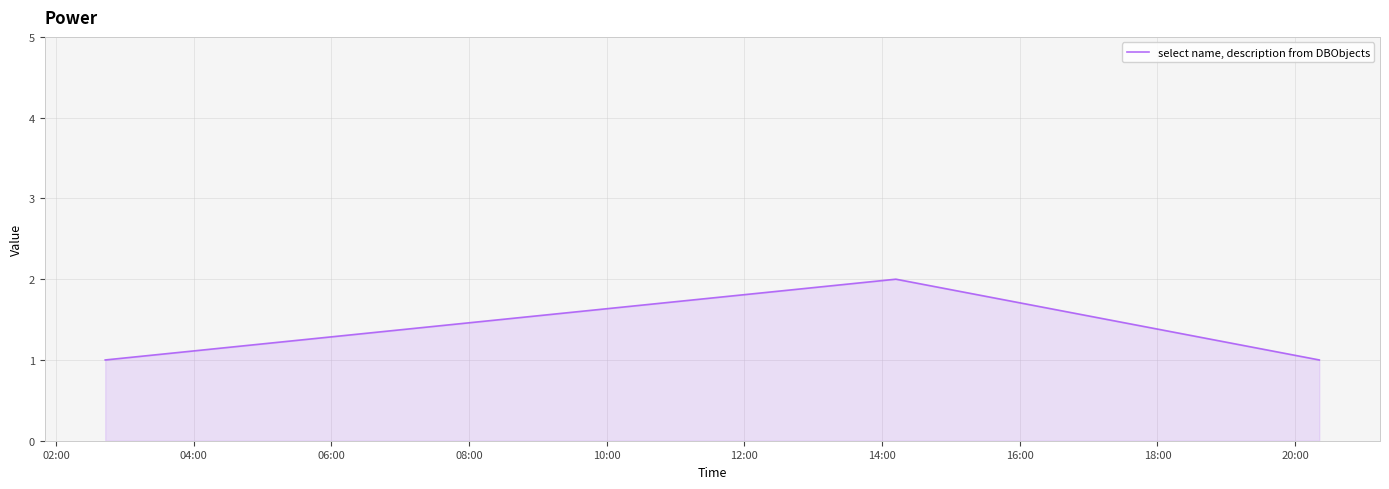

How many lines are shown in the chart?

1